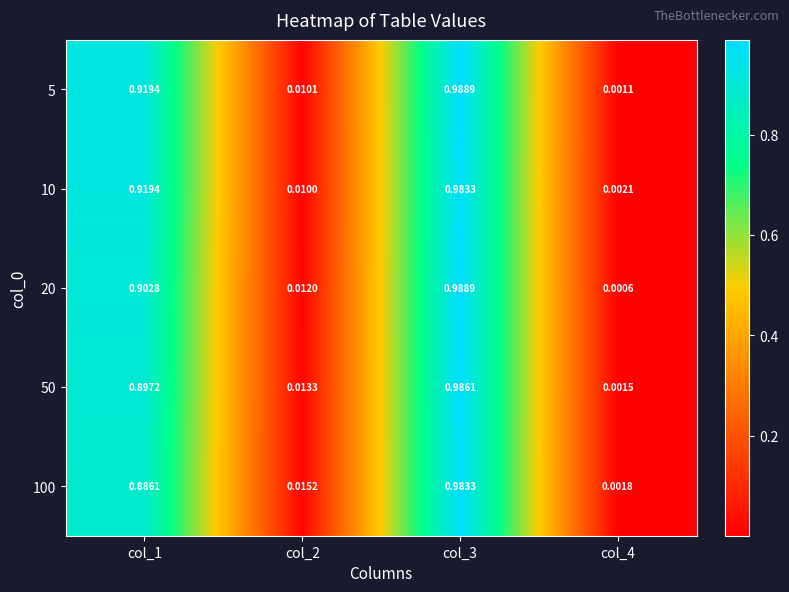

Between col_1 and col_2, which series saw the biggest shift?

10